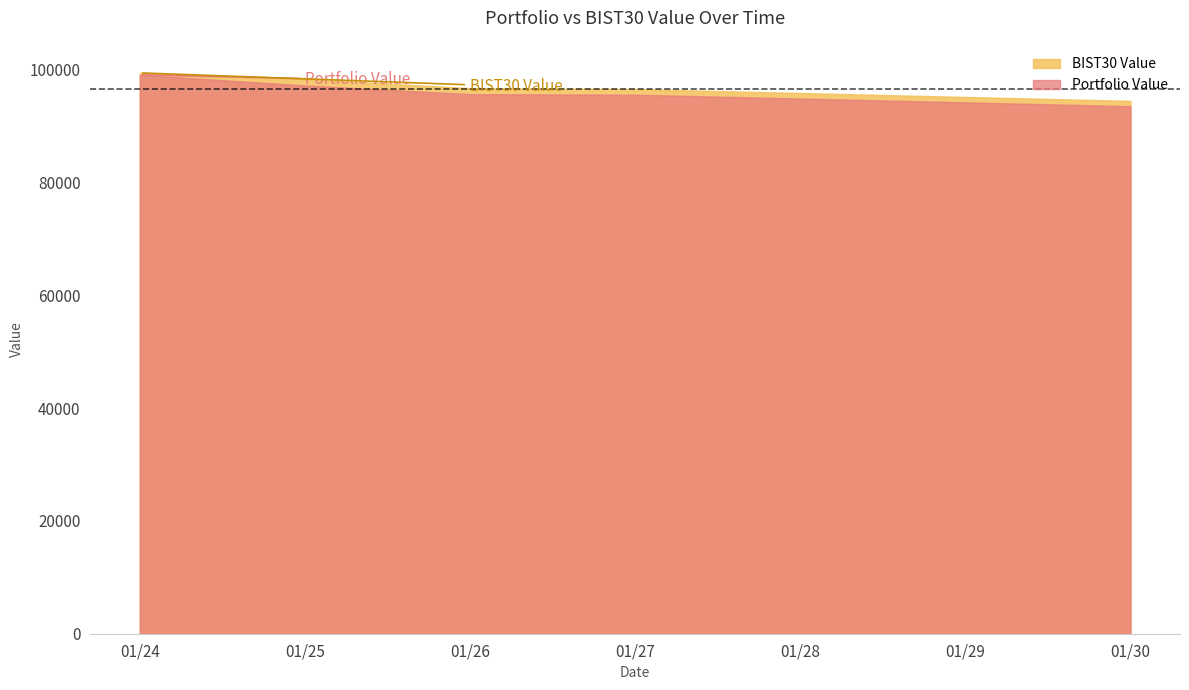

How many data points does each series have?

5